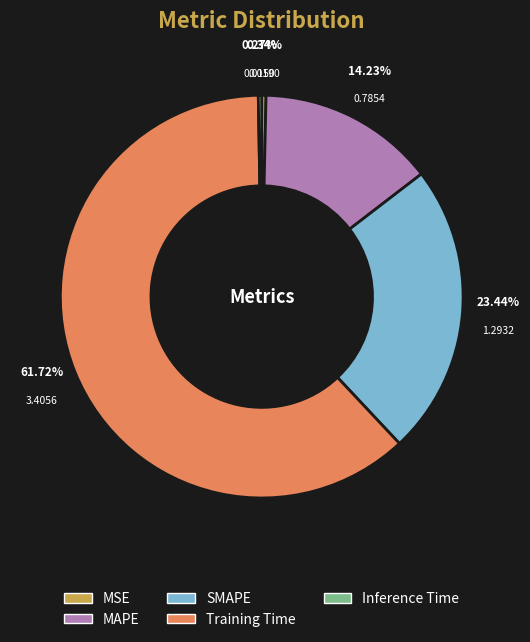

To the nearest percent, what is the difference between the MAPE and Training Time slice percentages?

47%